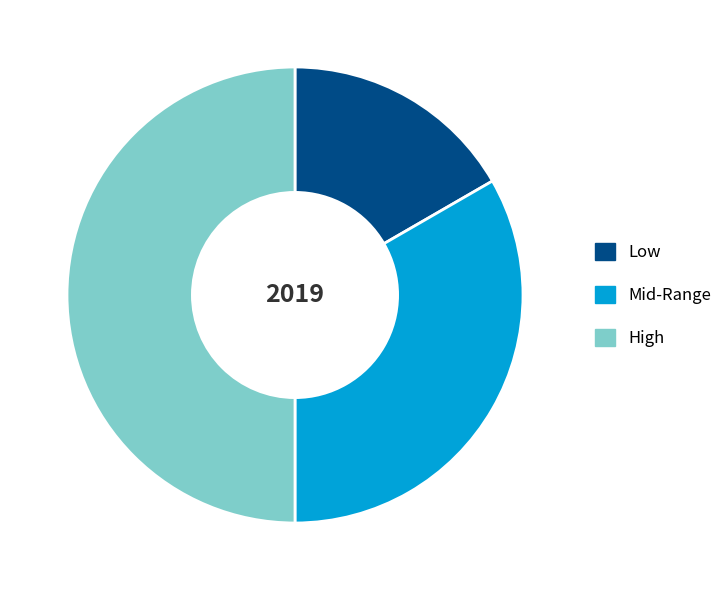

Which has a higher value, Mid-Range or Low?

Mid-Range